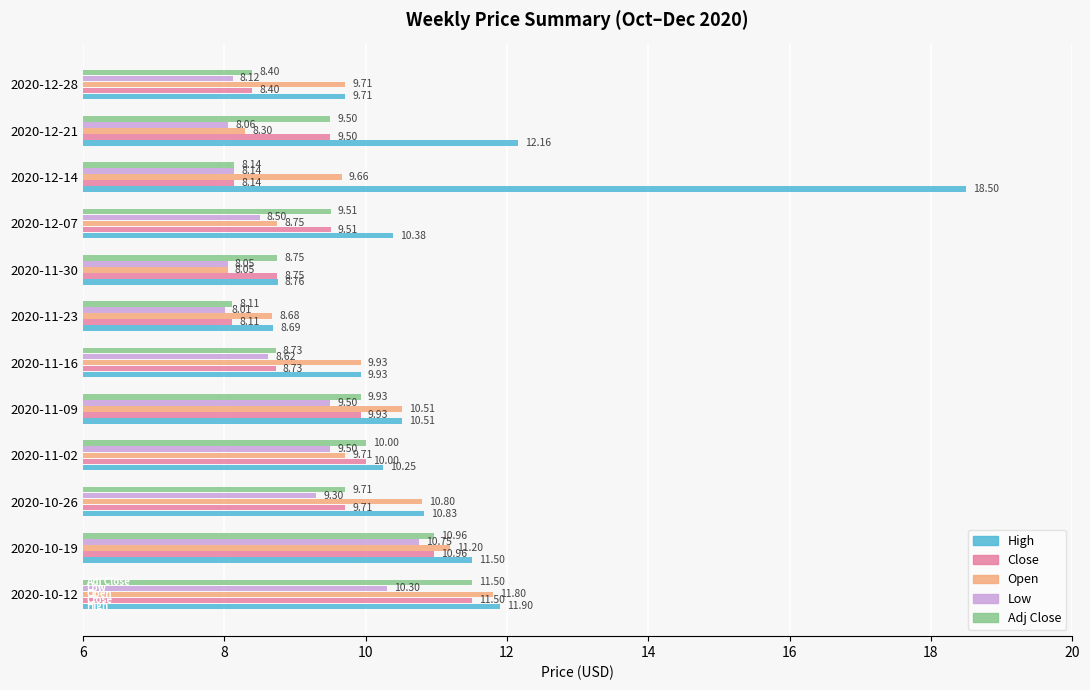

Which series has the largest range (max minus min)?

High